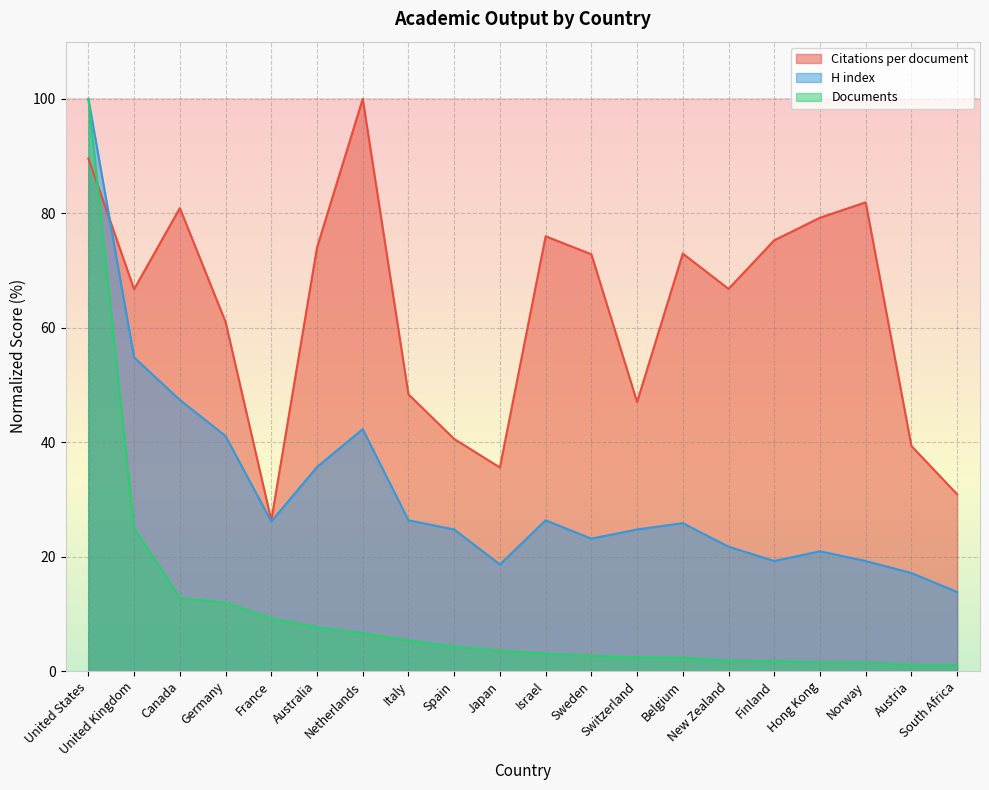

Where is Documents nearest to the value 50?

United Kingdom